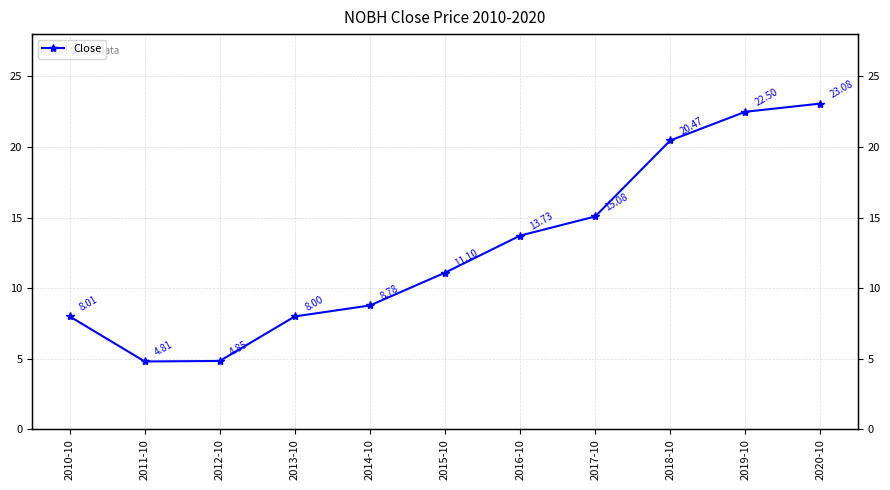

Which label corresponds to the smallest value in the chart?

2011-10